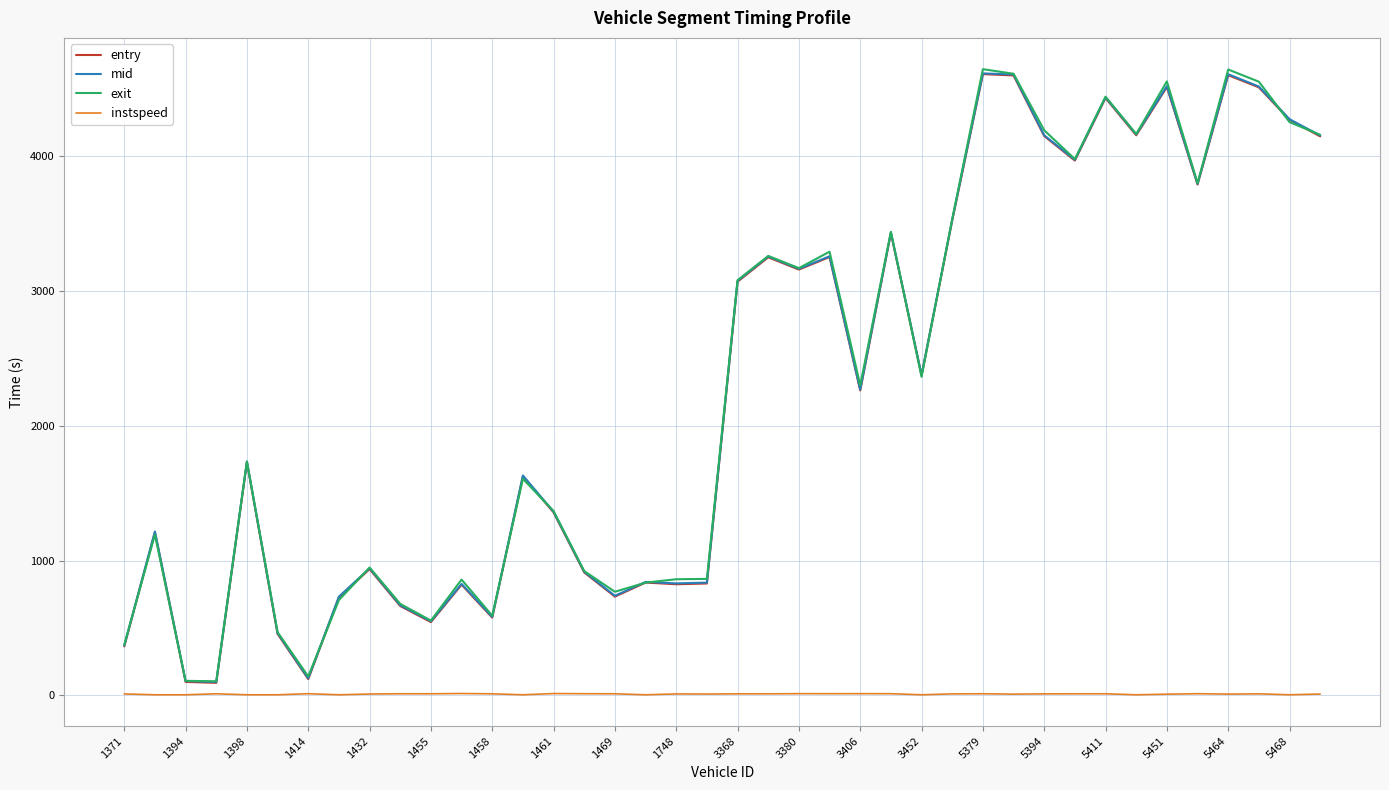

In mid, how many points are higher than both neighbors (excluding endpoints)?

13